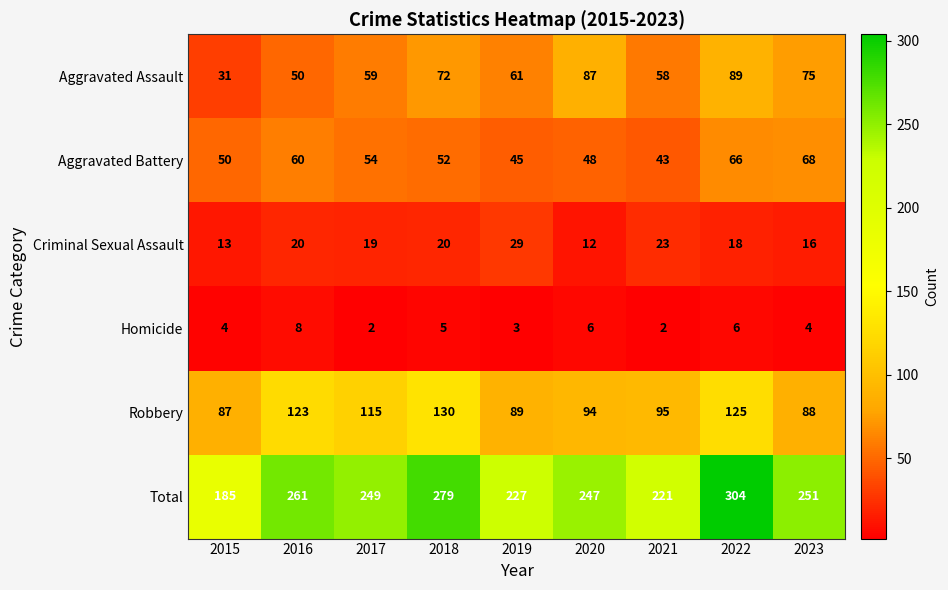

Is it true that Criminal Sexual Assault equals 20 at 2016?

True